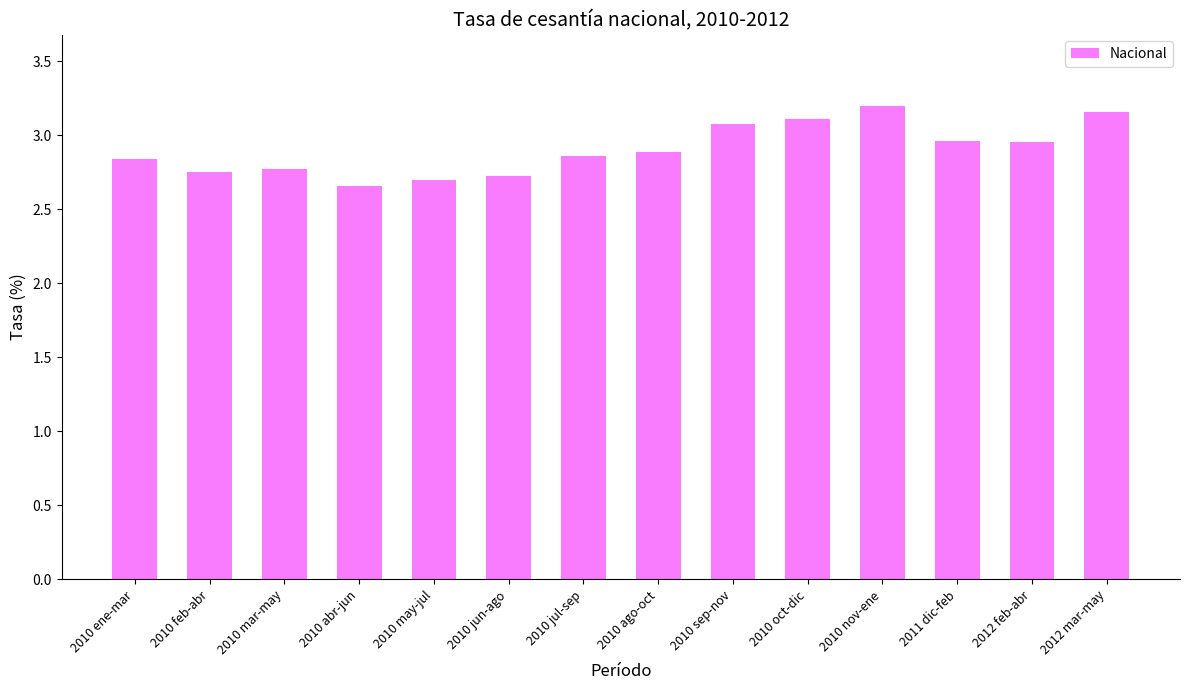

What is the label of the 5th bar from the left?

2010 may-jul